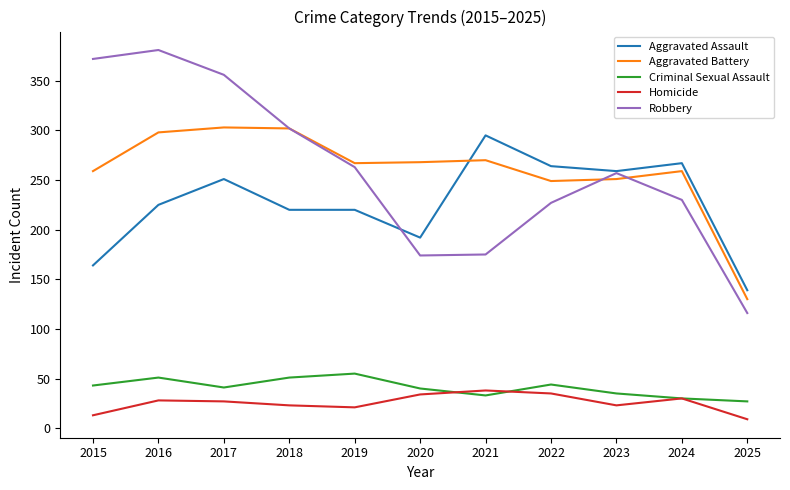

True or false: Homicide and Aggravated Assault cross at least once.

False